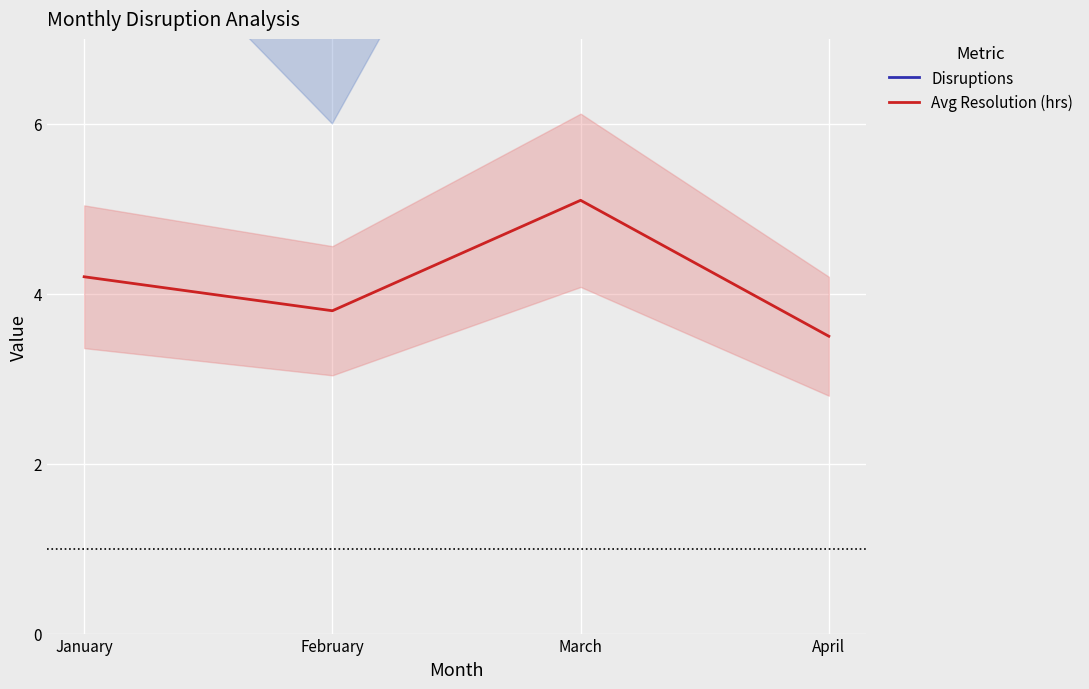

What is the spread (max minus min) of values at April?

6.5